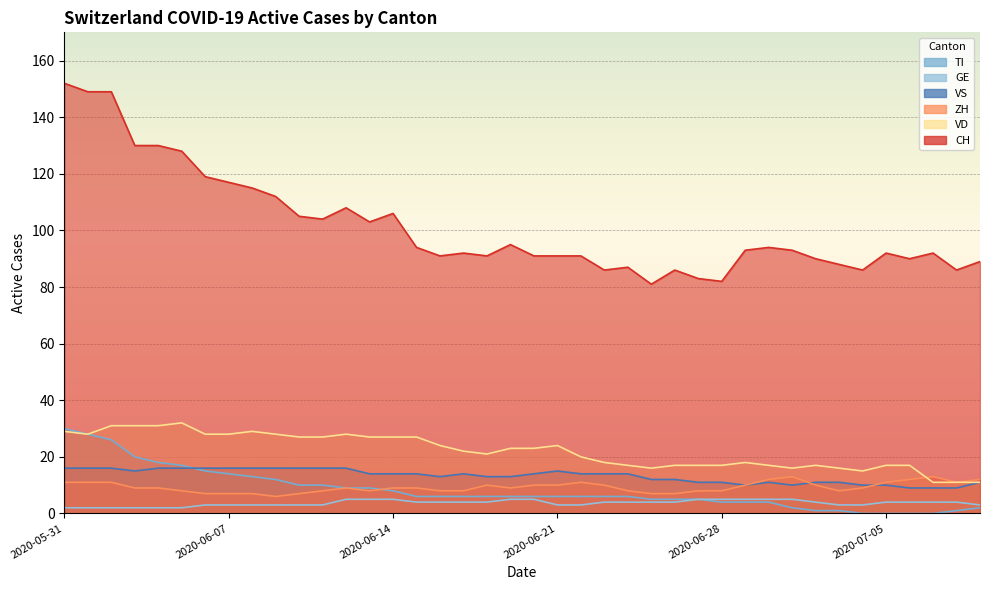

Reading left to right, list all the values displayed in this chart.

CH: 2020-05-31=152	2020-06-01=149	2020-06-02=149	2020-06-03=130	2020-06-04=130	2020-06-05=128	2020-06-06=119	2020-06-07=117	2020-06-08=115	2020-06-09=112	2020-06-10=105	2020-06-11=104	2020-06-12=108	2020-06-13=103	2020-06-14=106	2020-06-15=94	2020-06-16=91	2020-06-17=92	2020-06-18=91	2020-06-19=95	2020-06-20=91	2020-06-21=91	2020-06-22=91	2020-06-23=86	2020-06-24=87	2020-06-25=81	2020-06-26=86	2020-06-27=83	2020-06-28=82	2020-06-29=93	2020-06-30=94	2020-07-01=93	2020-07-02=90	2020-07-03=88	2020-07-04=86	2020-07-05=92	2020-07-06=90	2020-07-07=92	2020-07-08=86	2020-07-09=89
ZH: 2020-05-31=11	2020-06-01=11	2020-06-02=11	2020-06-03=9	2020-06-04=9	2020-06-05=8	2020-06-06=7	2020-06-07=7	2020-06-08=7	2020-06-09=6	2020-06-10=7	2020-06-11=8	2020-06-12=9	2020-06-13=8	2020-06-14=9	2020-06-15=9	2020-06-16=8	2020-06-17=8	2020-06-18=10	2020-06-19=9	2020-06-20=10	2020-06-21=10	2020-06-22=11	2020-06-23=10	2020-06-24=8	2020-06-25=7	2020-06-26=7	2020-06-27=8	2020-06-28=8	2020-06-29=10	2020-06-30=12	2020-07-01=13	2020-07-02=10	2020-07-03=8	2020-07-04=9	2020-07-05=11	2020-07-06=12	2020-07-07=13	2020-07-08=11	2020-07-09=12
VD: 2020-05-31=29	2020-06-01=28	2020-06-02=31	2020-06-03=31	2020-06-04=31	2020-06-05=32	2020-06-06=28	2020-06-07=28	2020-06-08=29	2020-06-09=28	2020-06-10=27	2020-06-11=27	2020-06-12=28	2020-06-13=27	2020-06-14=27	2020-06-15=27	2020-06-16=24	2020-06-17=22	2020-06-18=21	2020-06-19=23	2020-06-20=23	2020-06-21=24	2020-06-22=20	2020-06-23=18	2020-06-24=17	2020-06-25=16	2020-06-26=17	2020-06-27=17	2020-06-28=17	2020-06-29=18	2020-06-30=17	2020-07-01=16	2020-07-02=17	2020-07-03=16	2020-07-04=15	2020-07-05=17	2020-07-06=17	2020-07-07=11	2020-07-08=11	2020-07-09=11
GE: 2020-05-31=2	2020-06-01=2	2020-06-02=2	2020-06-03=2	2020-06-04=2	2020-06-05=2	2020-06-06=3	2020-06-07=3	2020-06-08=3	2020-06-09=3	2020-06-10=3	2020-06-11=3	2020-06-12=5	2020-06-13=5	2020-06-14=5	2020-06-15=4	2020-06-16=4	2020-06-17=4	2020-06-18=4	2020-06-19=5	2020-06-20=5	2020-06-21=3	2020-06-22=3	2020-06-23=4	2020-06-24=4	2020-06-25=4	2020-06-26=4	2020-06-27=5	2020-06-28=5	2020-06-29=5	2020-06-30=5	2020-07-01=5	2020-07-02=4	2020-07-03=3	2020-07-04=3	2020-07-05=4	2020-07-06=4	2020-07-07=4	2020-07-08=4	2020-07-09=3
VS: 2020-05-31=16	2020-06-01=16	2020-06-02=16	2020-06-03=15	2020-06-04=16	2020-06-05=16	2020-06-06=16	2020-06-07=16	2020-06-08=16	2020-06-09=16	2020-06-10=16	2020-06-11=16	2020-06-12=16	2020-06-13=14	2020-06-14=14	2020-06-15=14	2020-06-16=13	2020-06-17=14	2020-06-18=13	2020-06-19=13	2020-06-20=14	2020-06-21=15	2020-06-22=14	2020-06-23=14	2020-06-24=14	2020-06-25=12	2020-06-26=12	2020-06-27=11	2020-06-28=11	2020-06-29=10	2020-06-30=11	2020-07-01=10	2020-07-02=11	2020-07-03=11	2020-07-04=10	2020-07-05=10	2020-07-06=9	2020-07-07=9	2020-07-08=9	2020-07-09=11
TI: 2020-05-31=30	2020-06-01=28	2020-06-02=26	2020-06-03=20	2020-06-04=18	2020-06-05=17	2020-06-06=15	2020-06-07=14	2020-06-08=13	2020-06-09=12	2020-06-10=10	2020-06-11=10	2020-06-12=9	2020-06-13=9	2020-06-14=8	2020-06-15=6	2020-06-16=6	2020-06-17=6	2020-06-18=6	2020-06-19=6	2020-06-20=6	2020-06-21=6	2020-06-22=6	2020-06-23=6	2020-06-24=6	2020-06-25=5	2020-06-26=5	2020-06-27=5	2020-06-28=4	2020-06-29=4	2020-06-30=4	2020-07-01=2	2020-07-02=1	2020-07-03=1	2020-07-04=0	2020-07-05=0	2020-07-06=0	2020-07-07=0	2020-07-08=1	2020-07-09=2